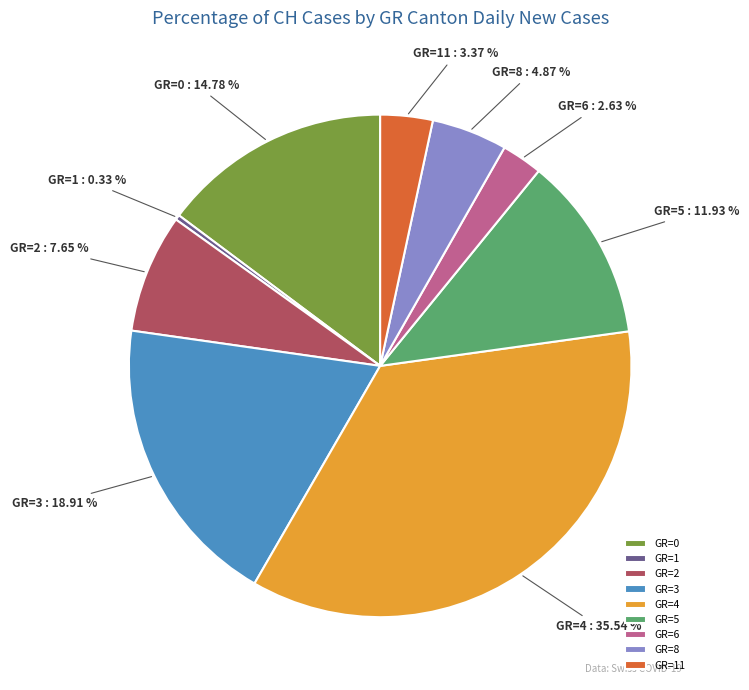

Is there a majority slice in this chart?

No